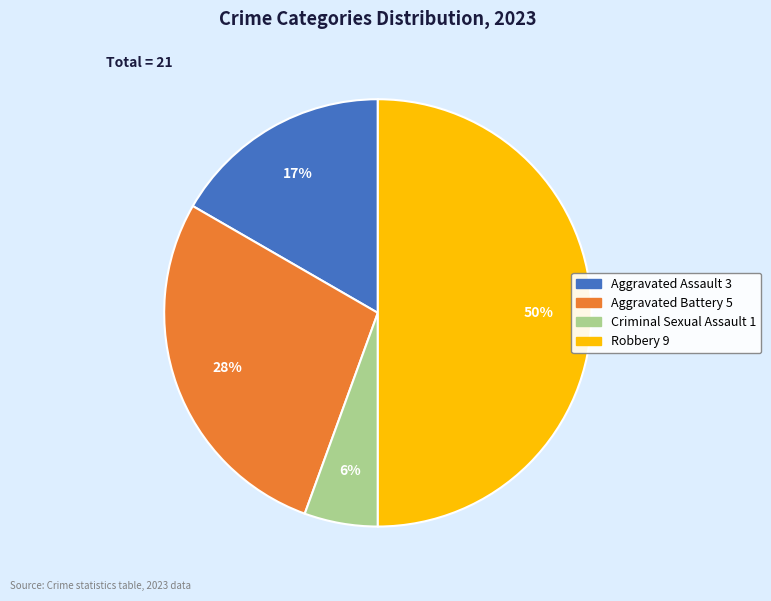

Do Aggravated Assault and Robbery together represent more than half of the pie?

Yes